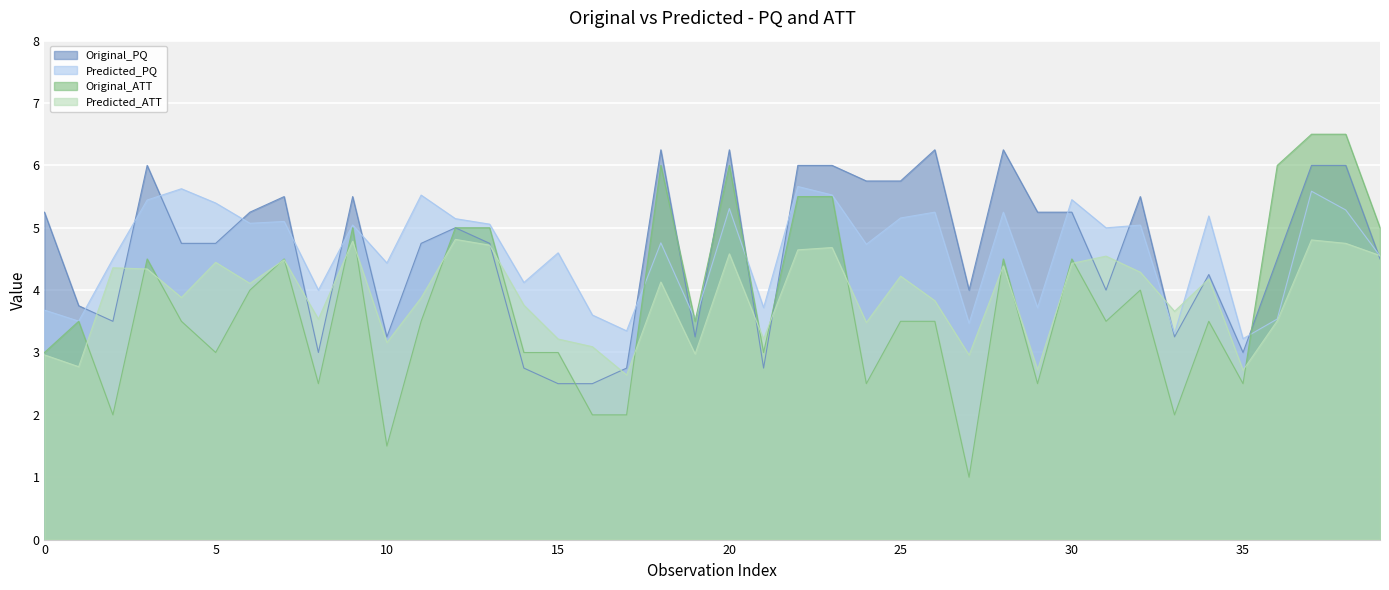

What is the value of the Predicted_ATT point at the 33rd from the left?

4.3